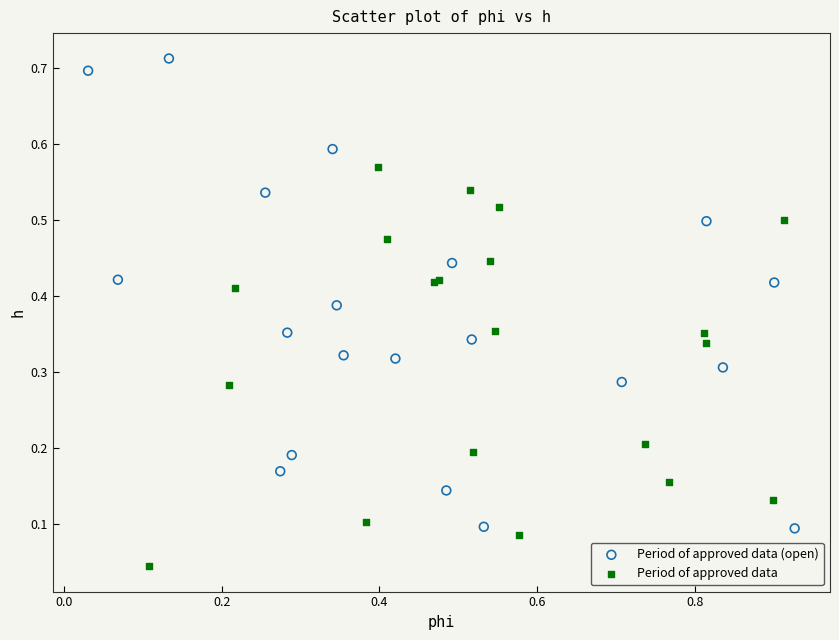

Which series has the largest Y range (max minus min)?

Period of approved data (open)